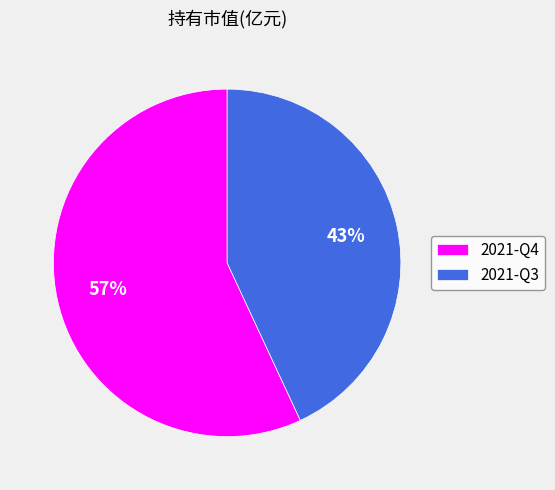

Which slice is the smallest?

2021-Q3